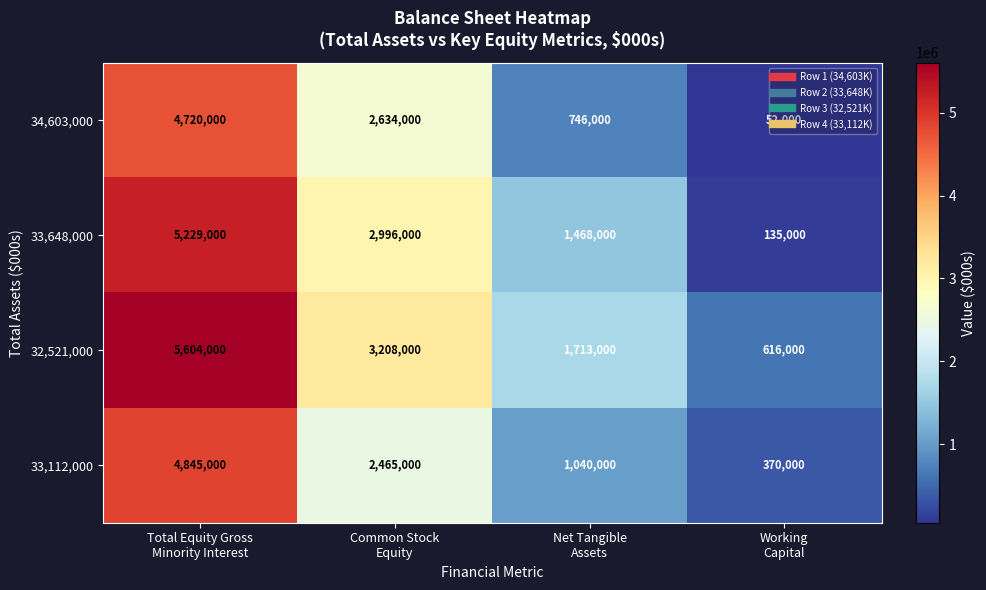

Rank the series by their maximum value, from lowest to highest.

34,603,000, 33,112,000, 33,648,000, 32,521,000